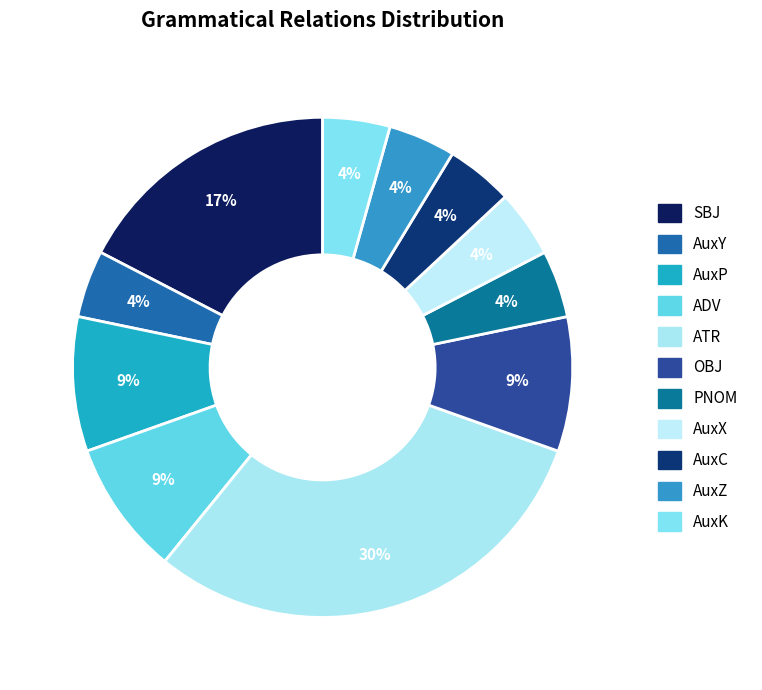

Is there a majority slice in this chart?

No